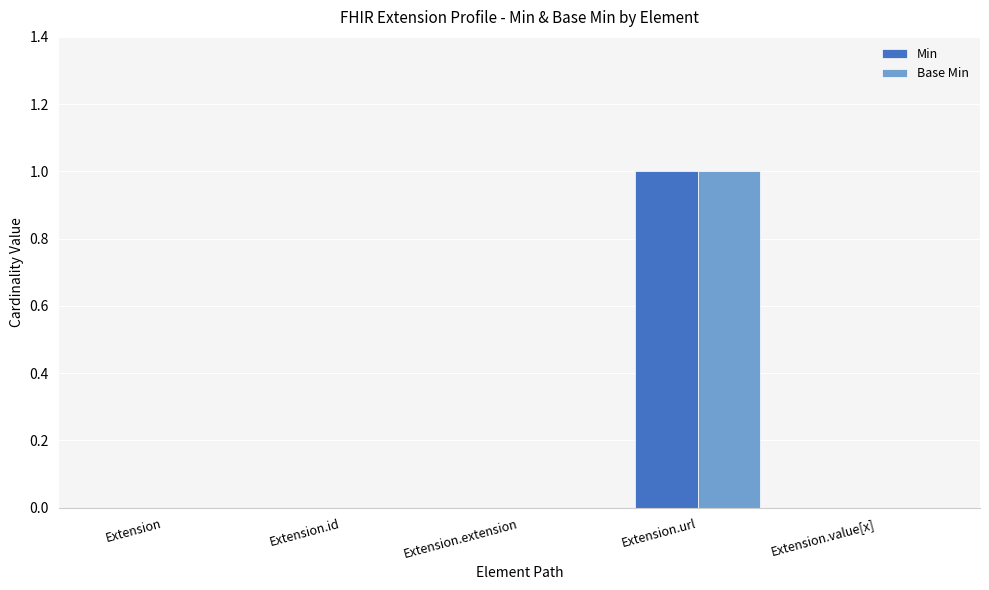

How many groups of bars are there?

5